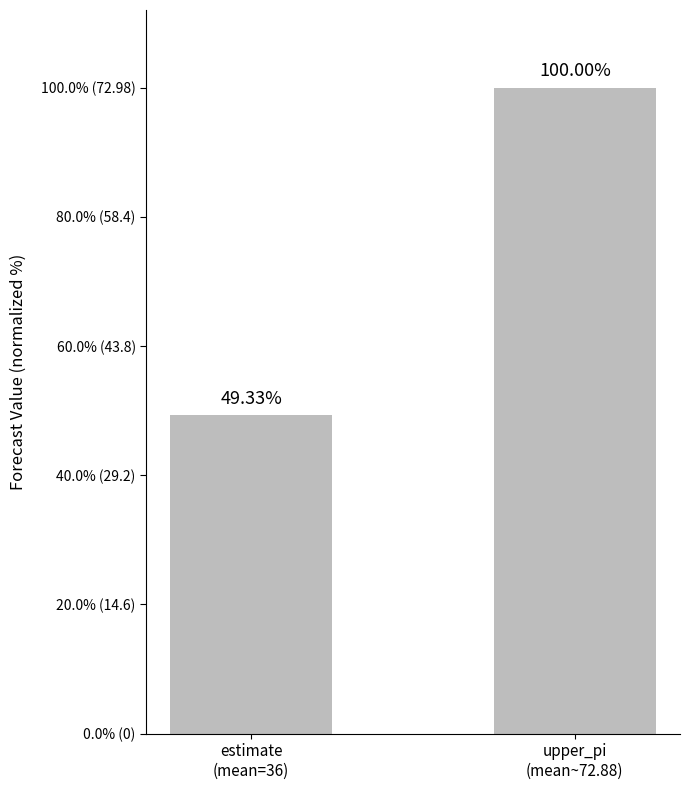

At which label is the value closest to 54?

estimate
(mean=36)